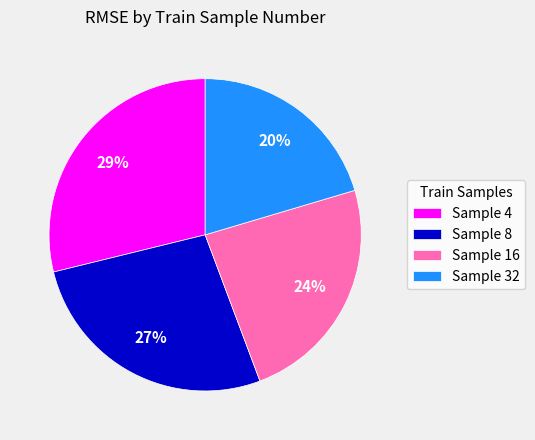

True or false: Sample 16 accounts for 24% of the total.

True